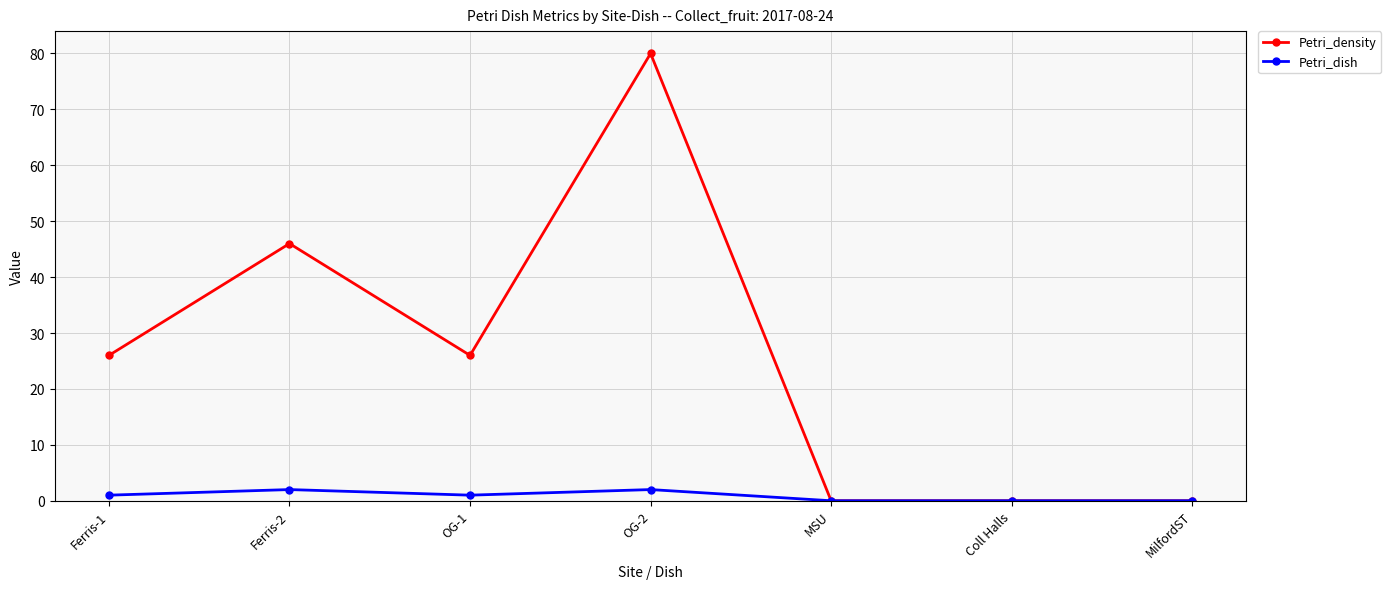

How many data points does each series have?

7